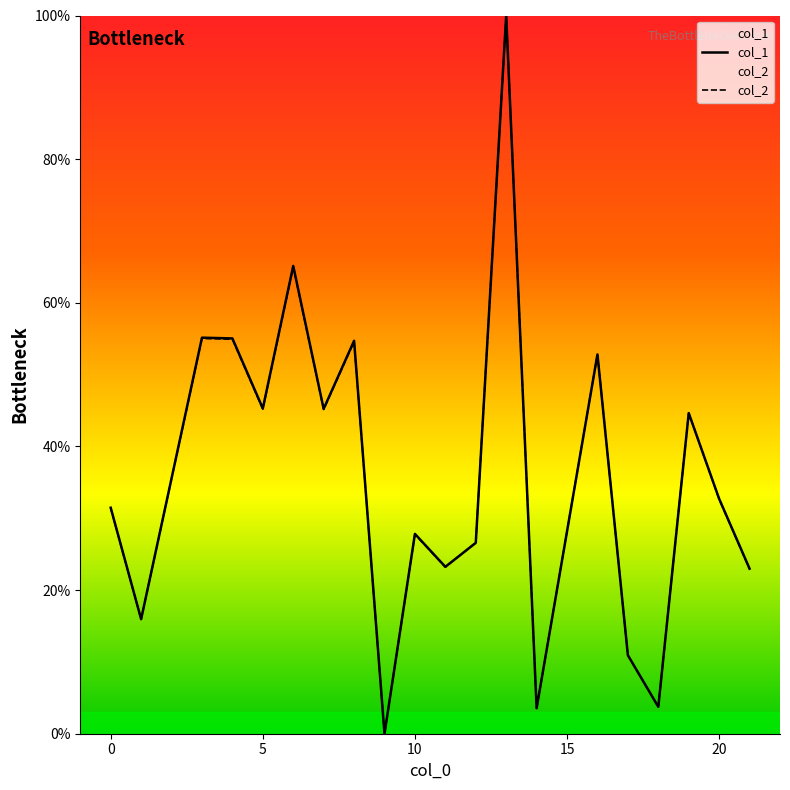

The value of col_1 at 0 is 55.9. True or false?

False